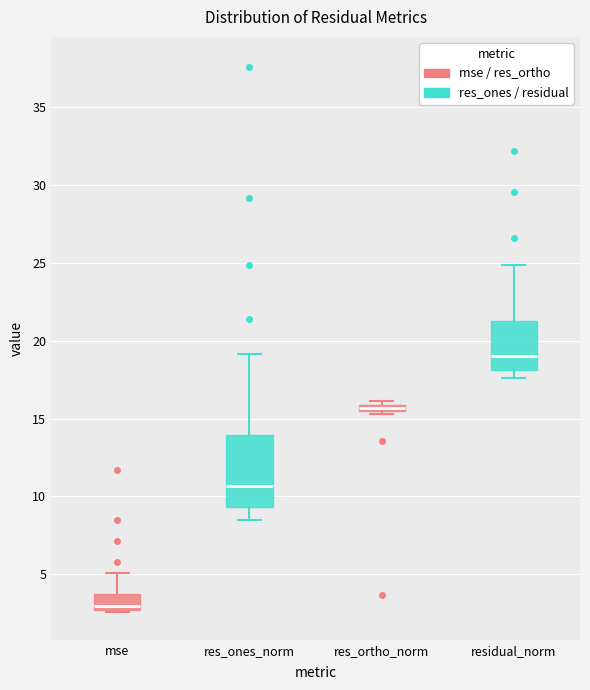

Which box is the tallest, from its lower edge to its upper edge?

res_ones_norm